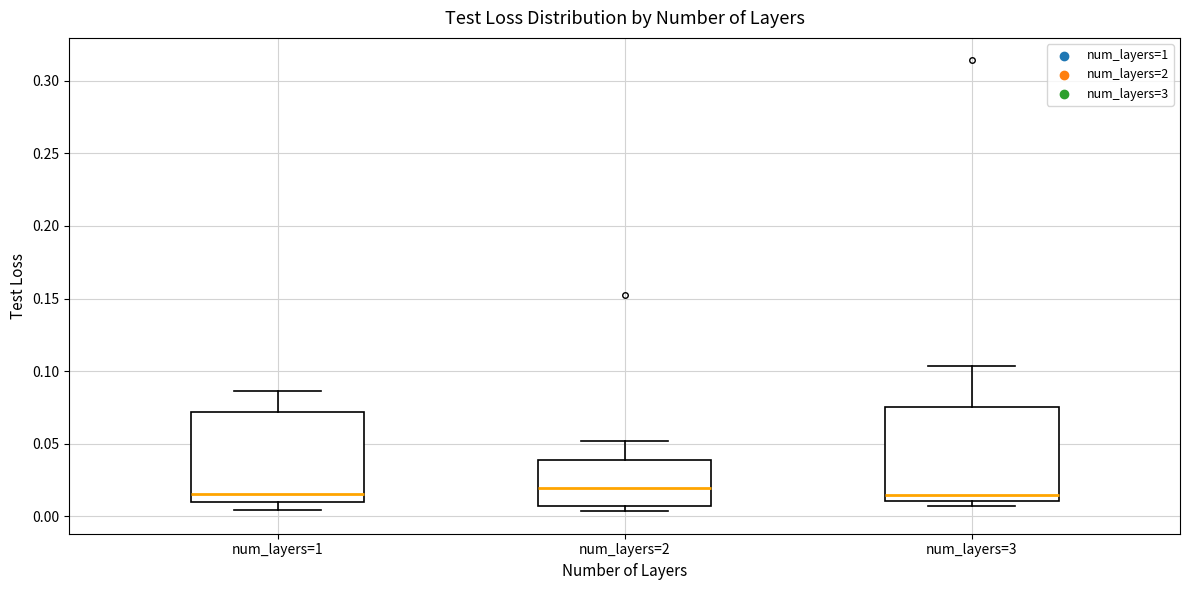

Reading left to right, transcribe this box plot: for each box, give where its median line is, the range the box spans, and where its two whiskers end, as read against the y-axis. The values are not printed on the chart, so give them approximately, as read against the axis.

num_layers=1: median 0.015, box 0.010 to 0.070, whiskers 0.005 to 0.085
num_layers=2: median 0.020, box 0.005 to 0.040, whiskers 0.005 (just below the box's lower edge) to 0.050
num_layers=3: median 0.015, box 0.010 to 0.075, whiskers 0.005 to 0.105